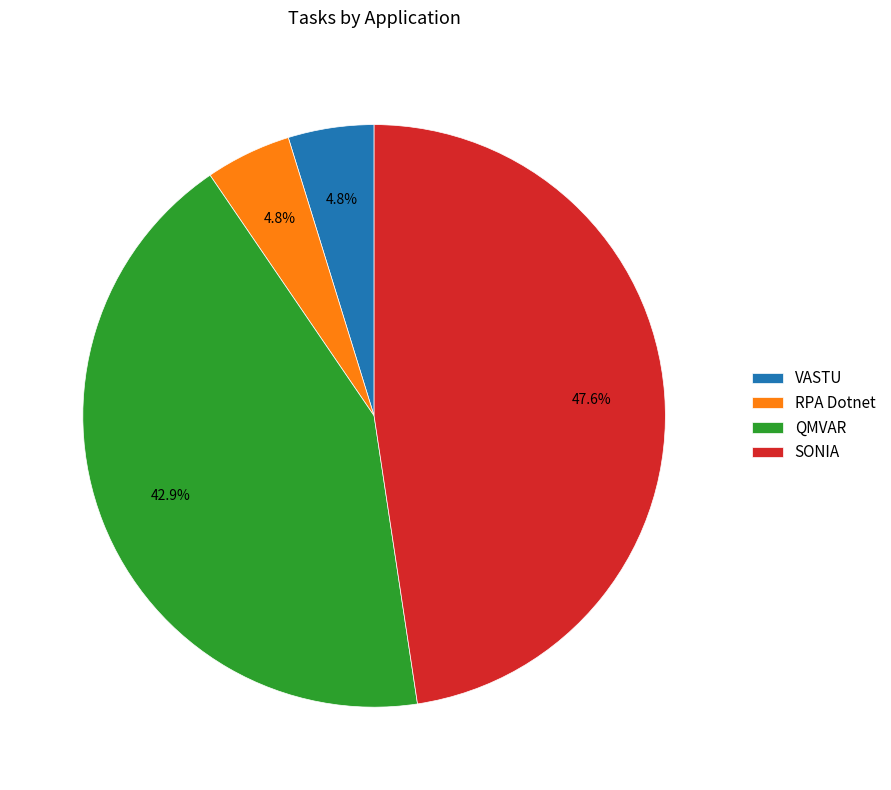

Between QMVAR and RPA Dotnet, which is larger?

QMVAR